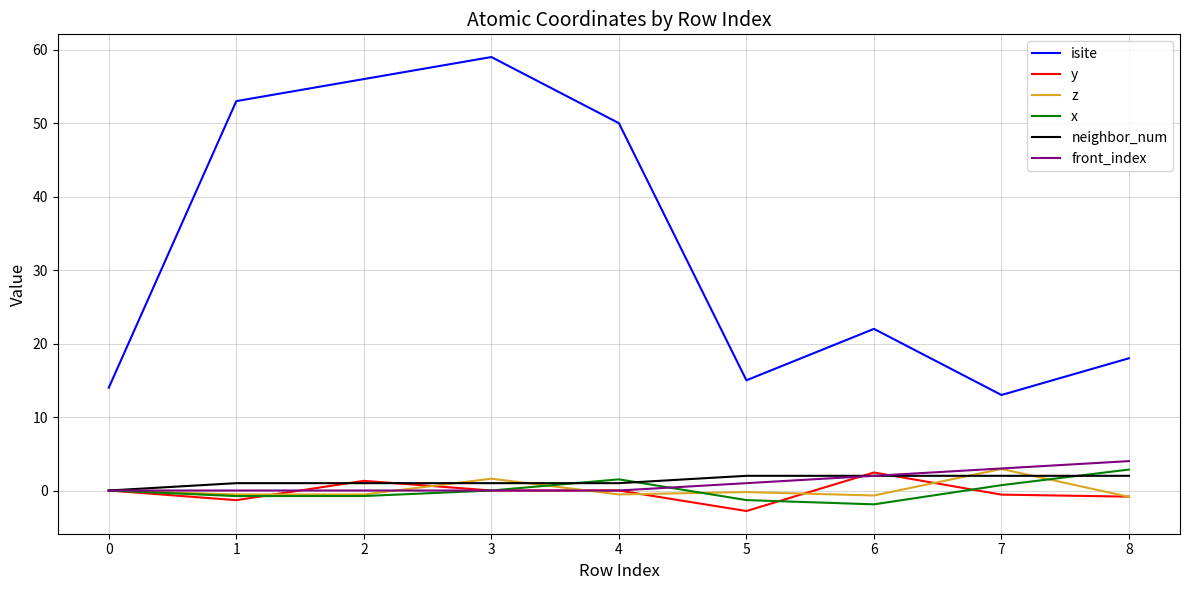

Count the front_index values in the range 0 to 2.

7